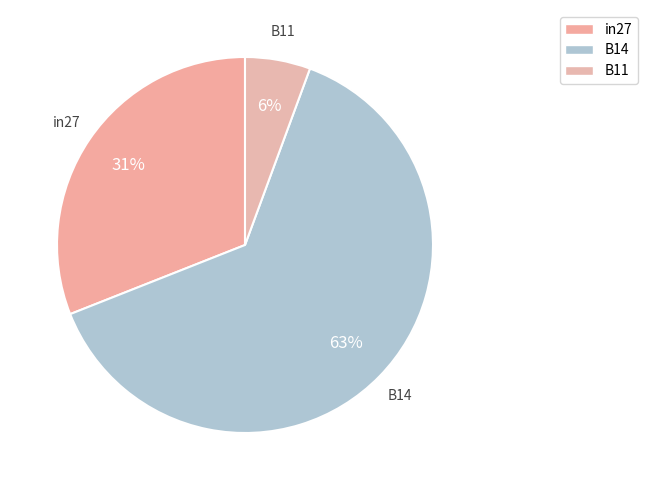

The B11 slice represents 1% of the pie. True or false?

False